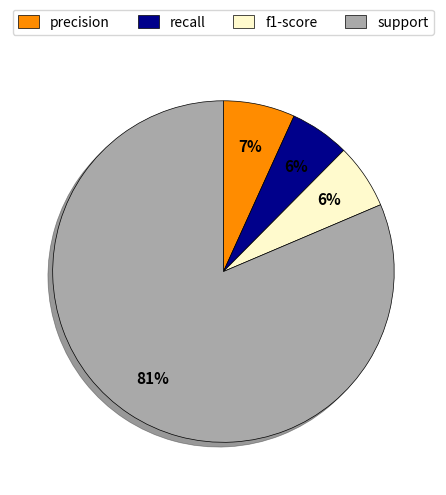

Is it true that recall is 6% of the pie?

True